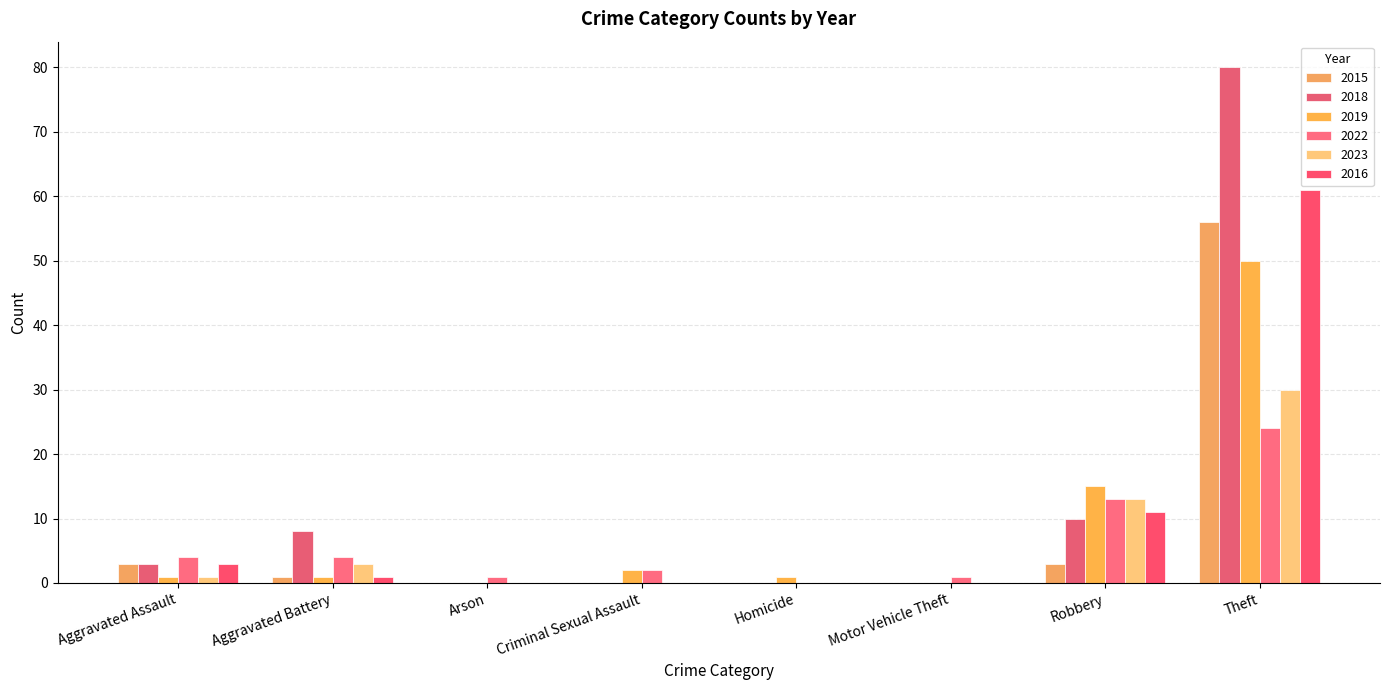

Reading right to left, what are all the values shown in this chart?

2015: Theft=56	Robbery=3	Motor Vehicle Theft=0	Homicide=0	Criminal Sexual Assault=0	Arson=0	Aggravated Battery=1	Aggravated Assault=3
2018: Theft=80	Robbery=10	Motor Vehicle Theft=0	Homicide=0	Criminal Sexual Assault=0	Arson=0	Aggravated Battery=8	Aggravated Assault=3
2019: Theft=50	Robbery=15	Motor Vehicle Theft=0	Homicide=1	Criminal Sexual Assault=2	Arson=0	Aggravated Battery=1	Aggravated Assault=1
2022: Theft=24	Robbery=13	Motor Vehicle Theft=1	Homicide=0	Criminal Sexual Assault=2	Arson=1	Aggravated Battery=4	Aggravated Assault=4
2023: Theft=30	Robbery=13	Motor Vehicle Theft=0	Homicide=0	Criminal Sexual Assault=0	Arson=0	Aggravated Battery=3	Aggravated Assault=1
2016: Theft=61	Robbery=11	Motor Vehicle Theft=0	Homicide=0	Criminal Sexual Assault=0	Arson=0	Aggravated Battery=1	Aggravated Assault=3